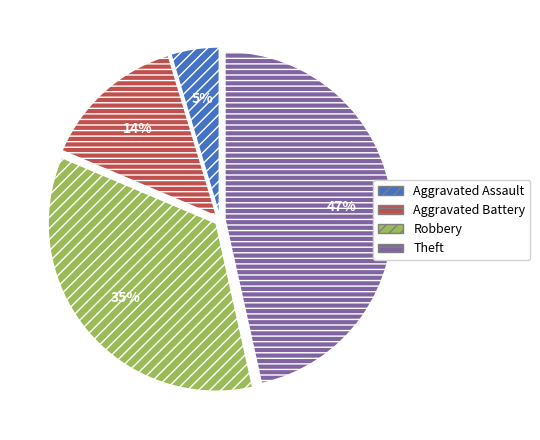

To the nearest percent, what is the combined percentage of Aggravated Battery and Robbery?

49%